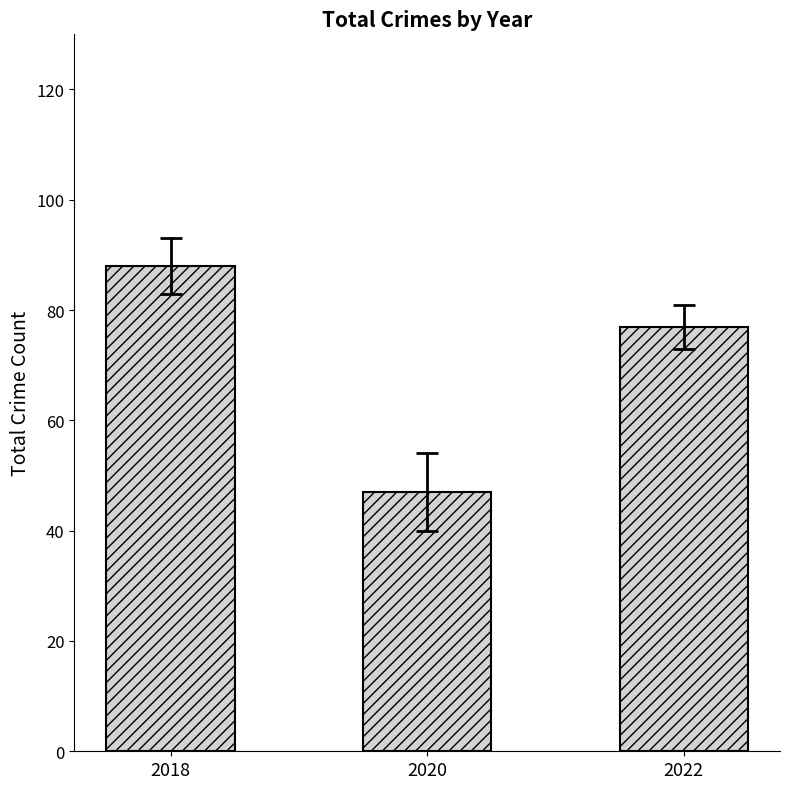

How many data points are less than 77?

1